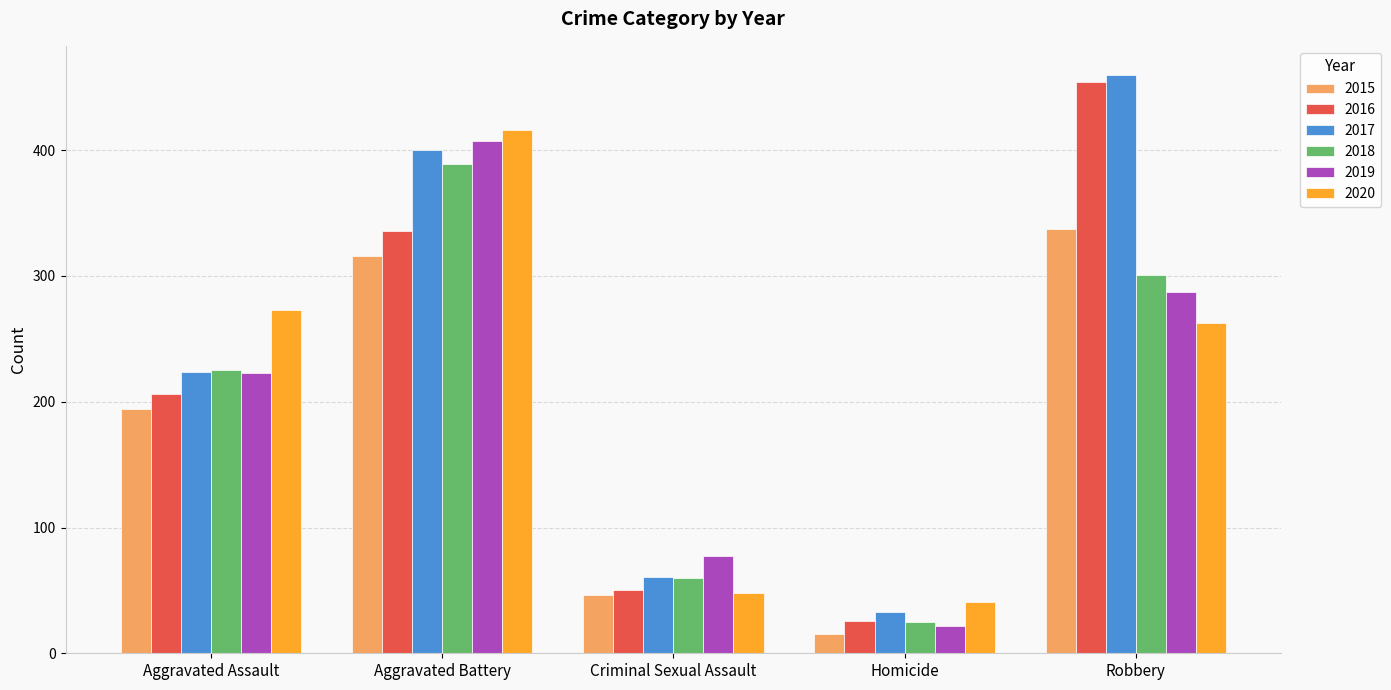

Reading left to right, list all the values displayed in this chart.

2015: Aggravated Assault=194	Aggravated Battery=316	Criminal Sexual Assault=46	Homicide=15	Robbery=337
2016: Aggravated Assault=206	Aggravated Battery=336	Criminal Sexual Assault=50	Homicide=26	Robbery=454
2017: Aggravated Assault=224	Aggravated Battery=400	Criminal Sexual Assault=61	Homicide=33	Robbery=460
2018: Aggravated Assault=225	Aggravated Battery=389	Criminal Sexual Assault=60	Homicide=25	Robbery=301
2019: Aggravated Assault=223	Aggravated Battery=407	Criminal Sexual Assault=77	Homicide=22	Robbery=287
2020: Aggravated Assault=273	Aggravated Battery=416	Criminal Sexual Assault=48	Homicide=41	Robbery=263